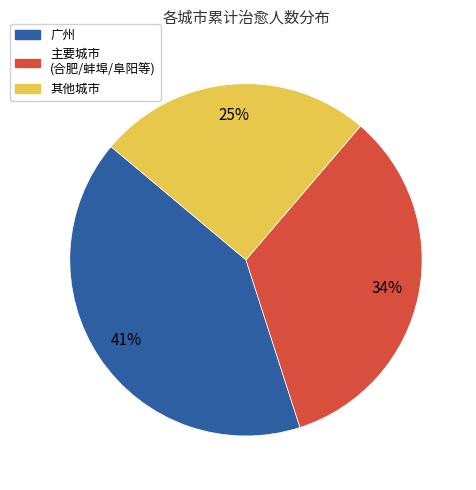

What is the smallest slice in the pie chart?

其他城市